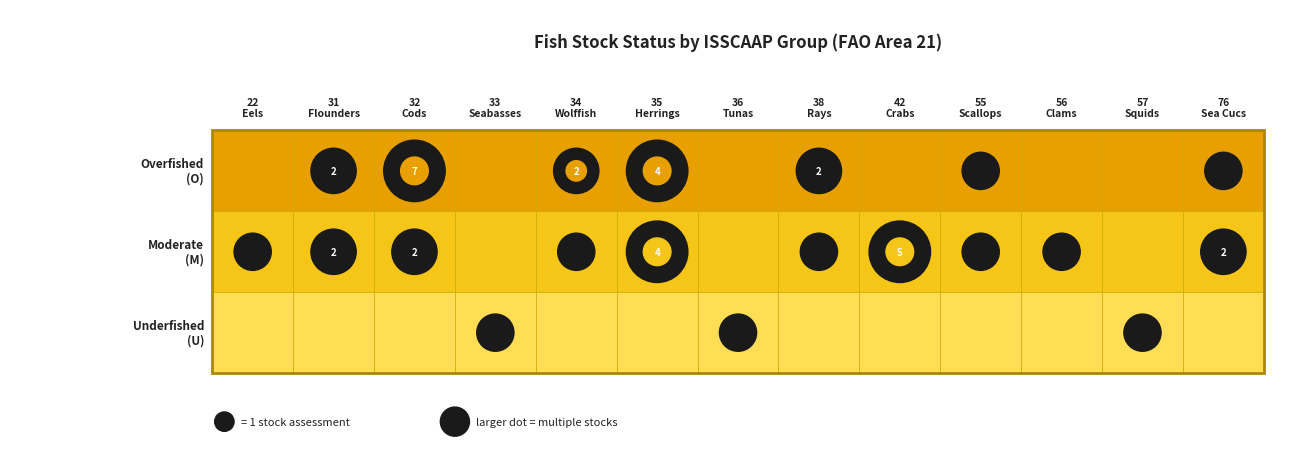

What is the total value across all series at 5?

8